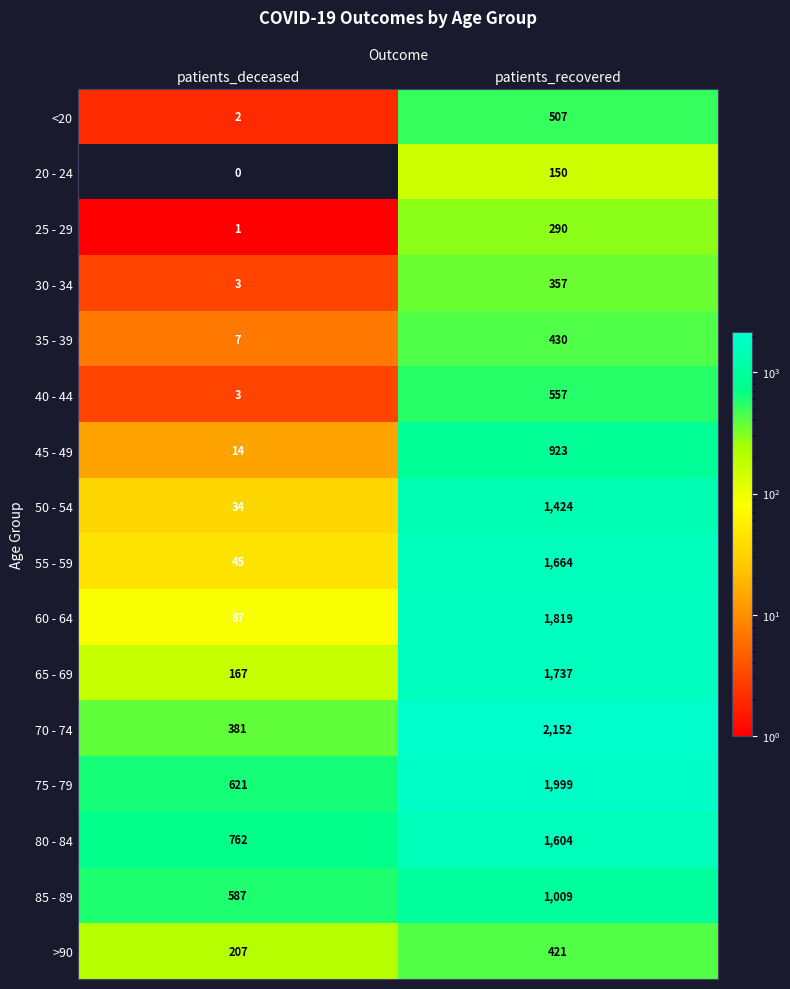

The value of 45 - 49 at patients_deceased is 14. True or false?

True